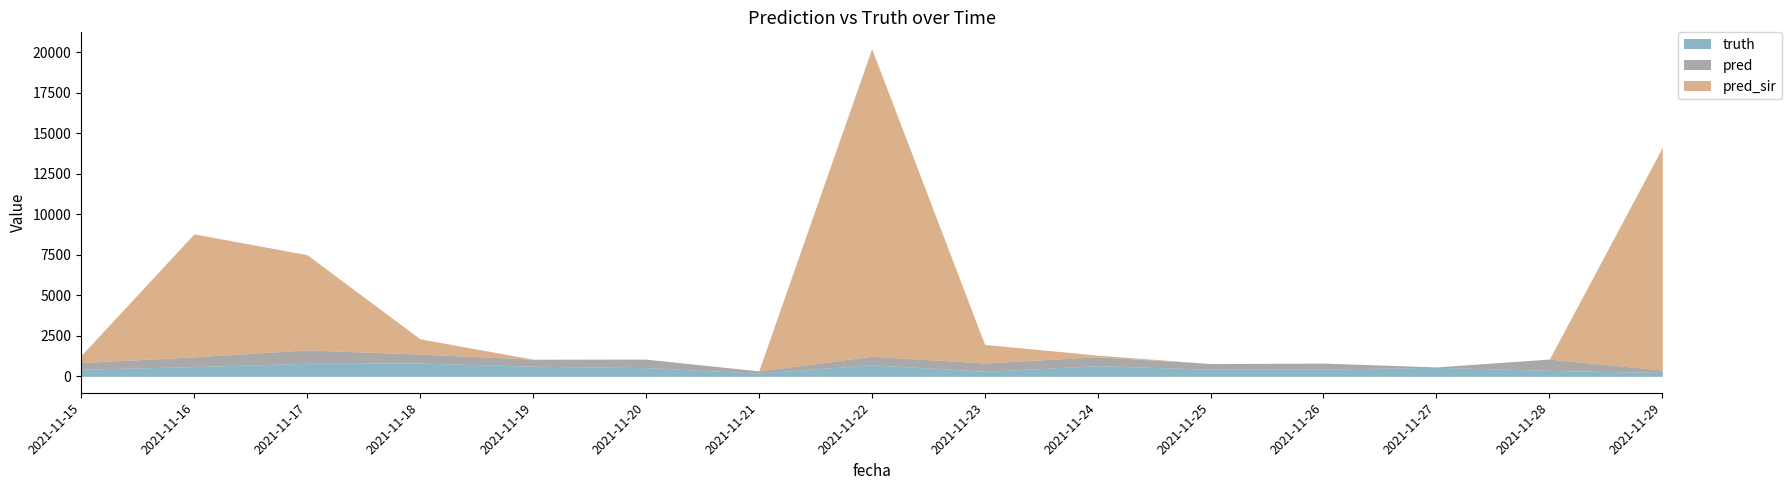

Which category has the lowest value in the truth series?

2021-11-21